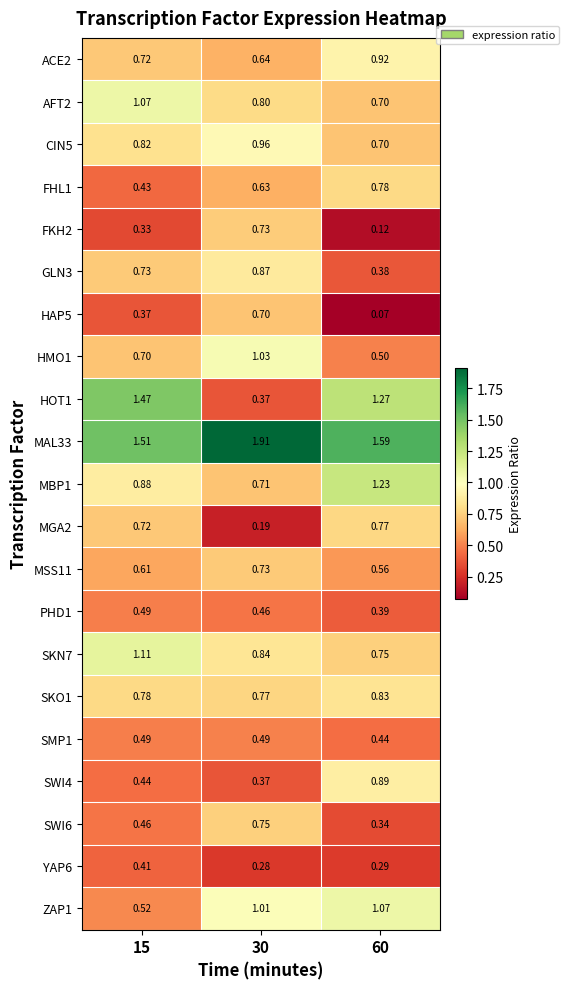

Which series changed the most between 30 and 60?

HOT1